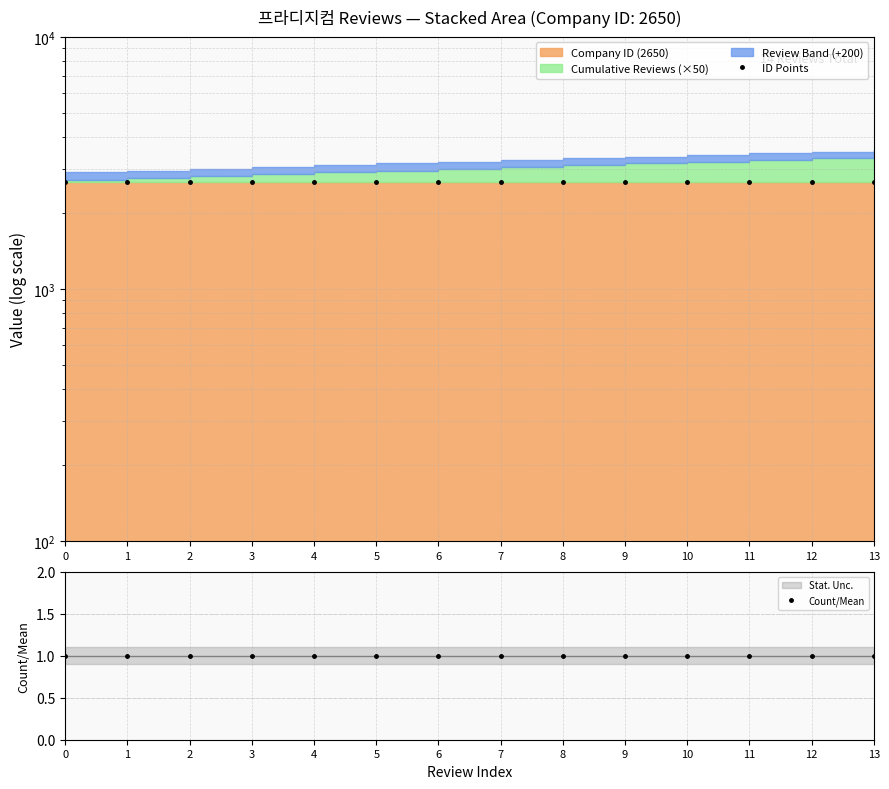

What is the value of the Count/Mean point at the 9th from the left?

1